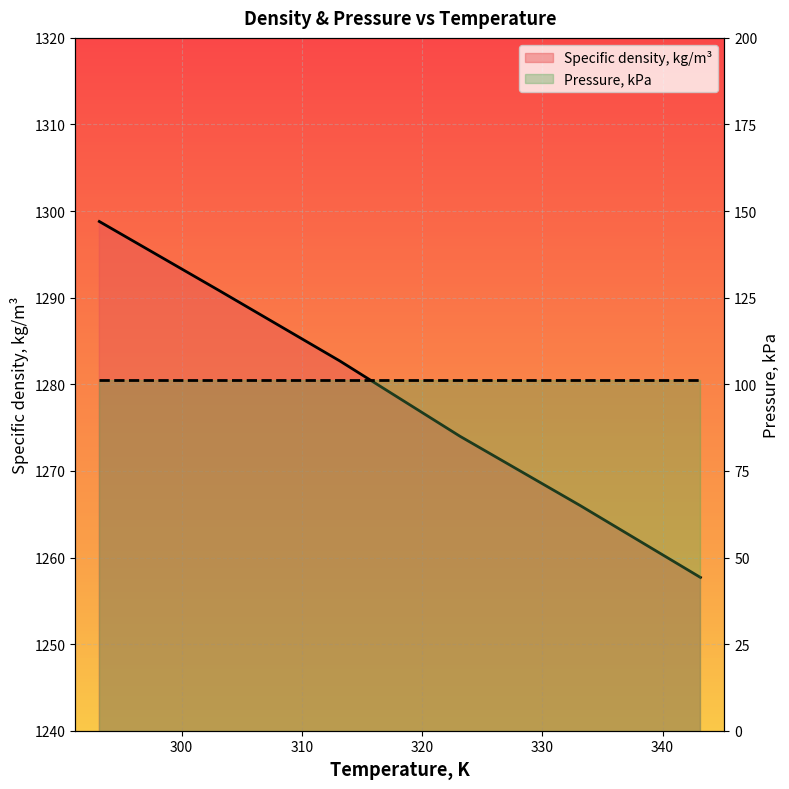

What is the sum of the Specific density, kg/m³ values at 340 and 320?

2531.7